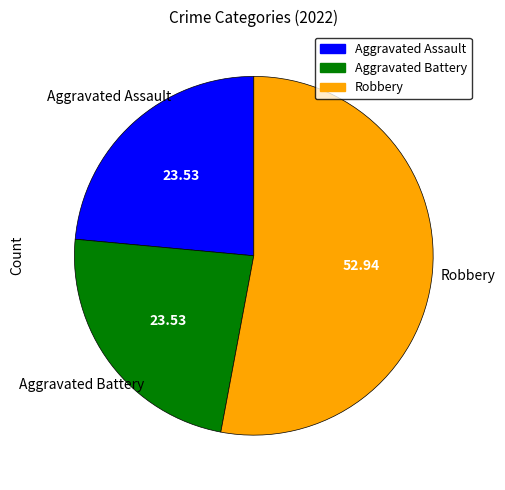

Is there any slice that represents more than half of the pie?

Yes